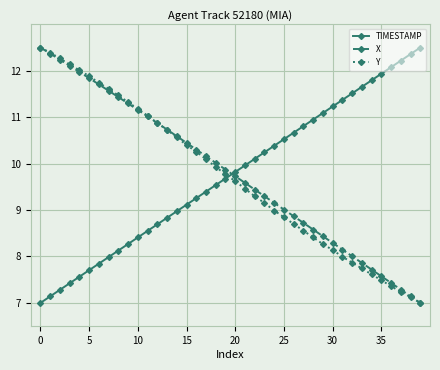

After their last crossing, which series has the higher values: TIMESTAMP or Y?

TIMESTAMP